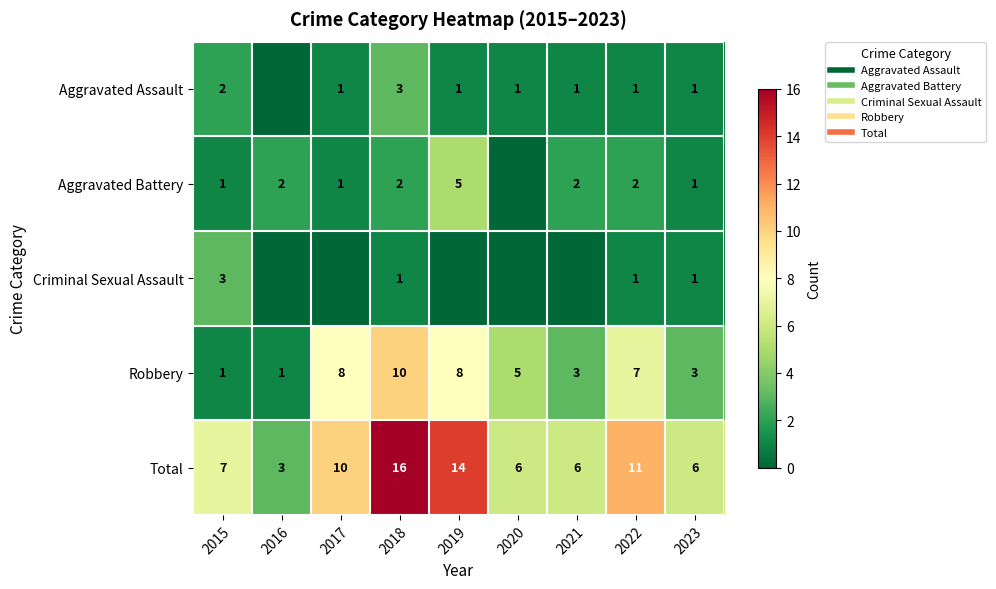

What is the difference between the second highest and minimum values in the Robbery series?

7